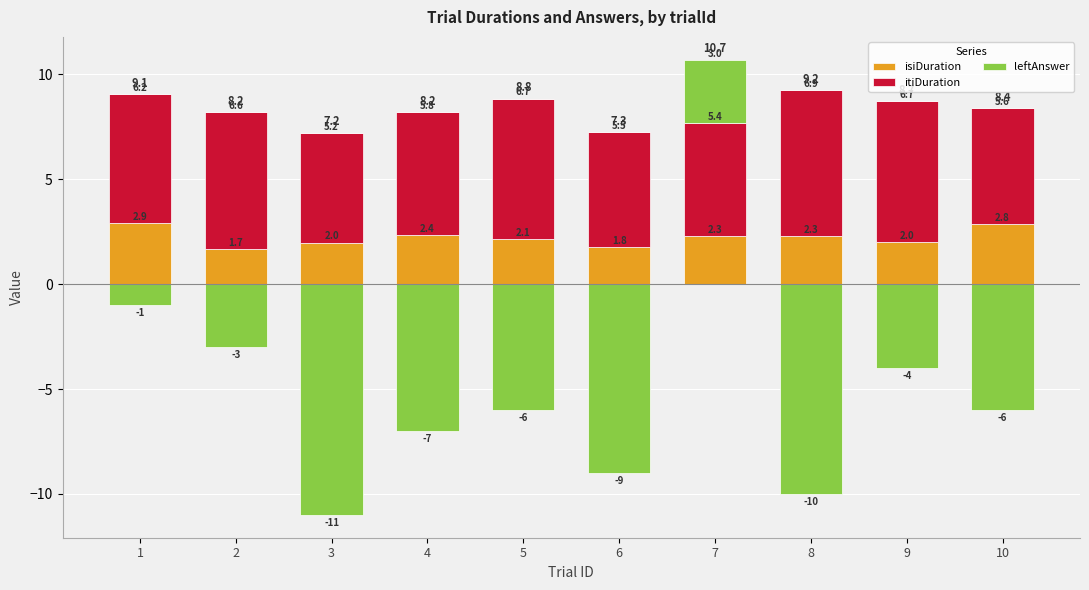

What is the sum of all itiDuration values?

60.6